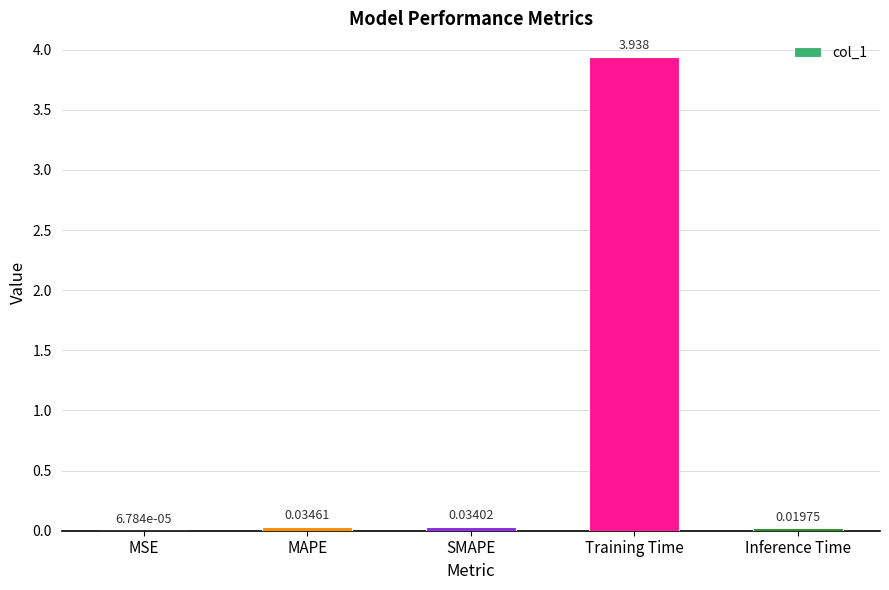

At which label is the value closest to 1?

MAPE